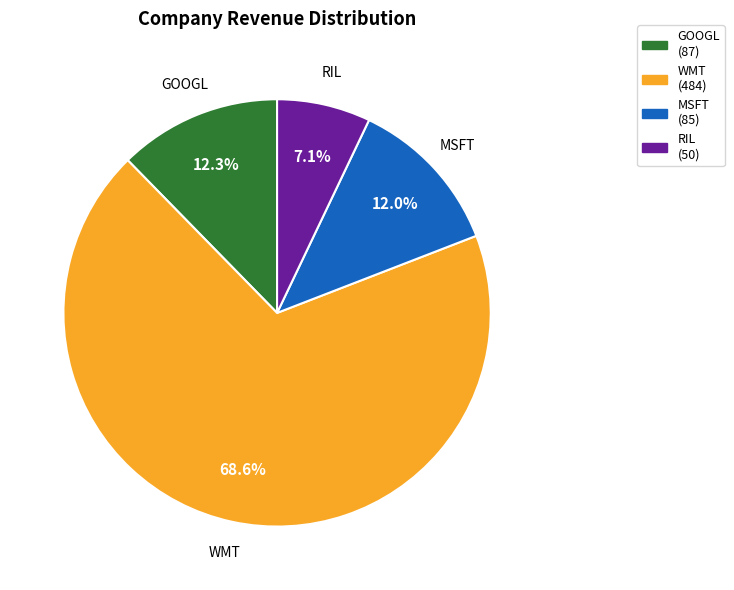

Is there any slice that represents more than half of the pie?

Yes